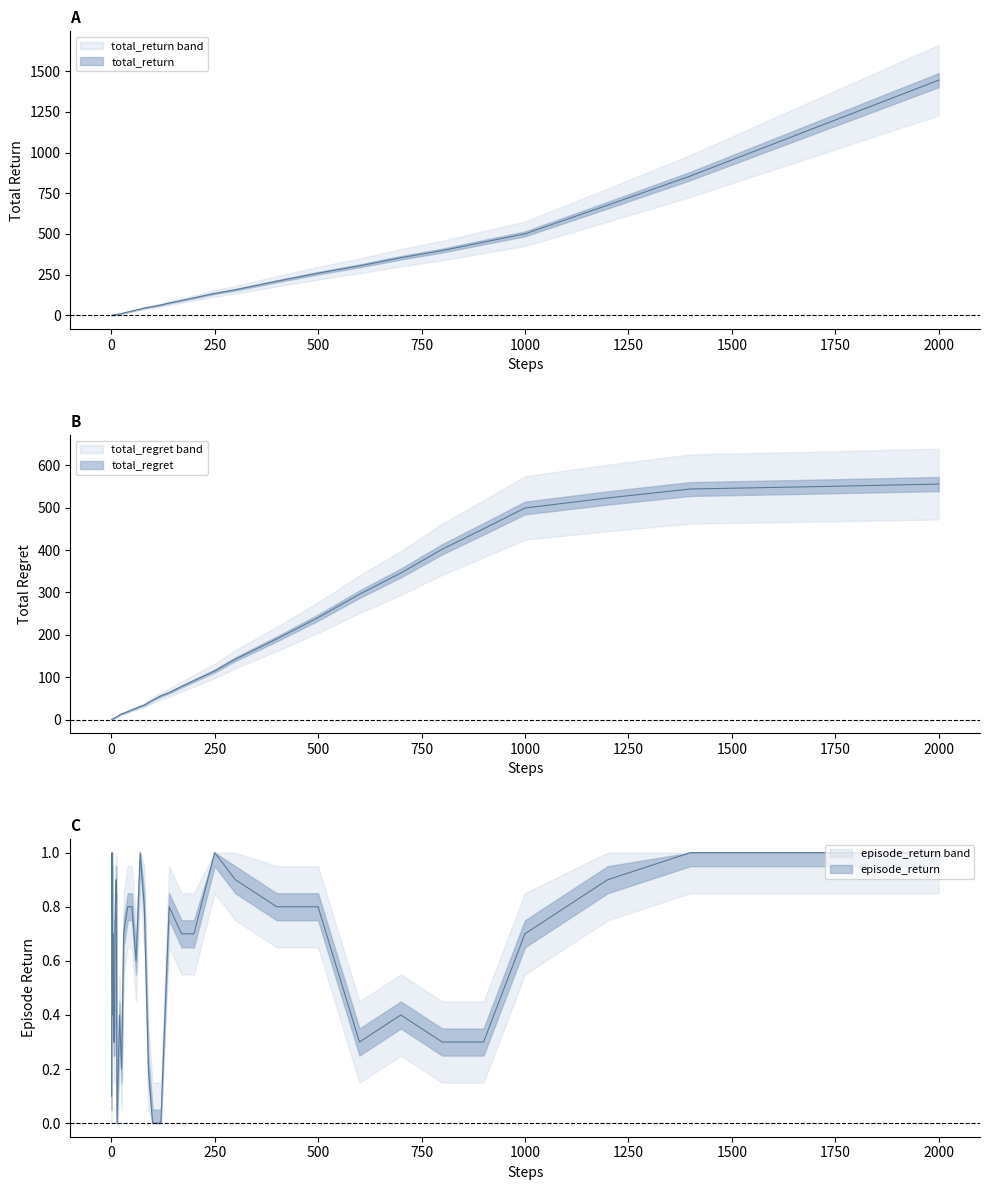

In episode_return, how many points are lower than both neighbors (excluding endpoints)?

5